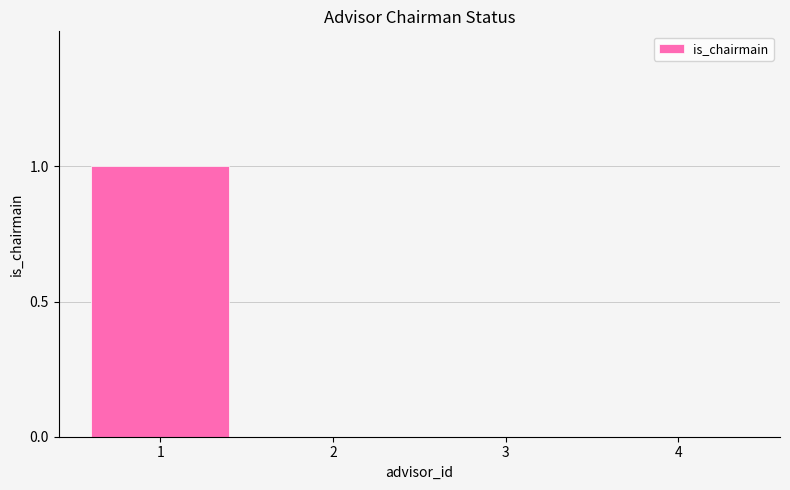

True or false: the data shows 1 at 1.

True